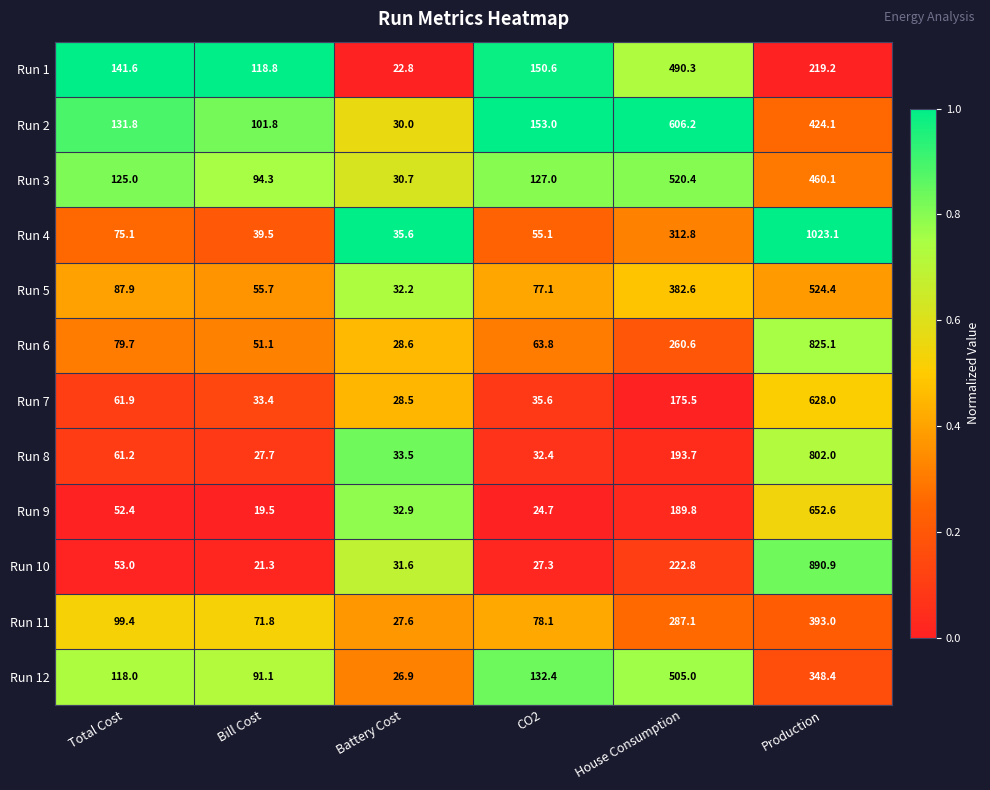

What is the sum of the Run 4 values at Production and Bill Cost?

1062.6